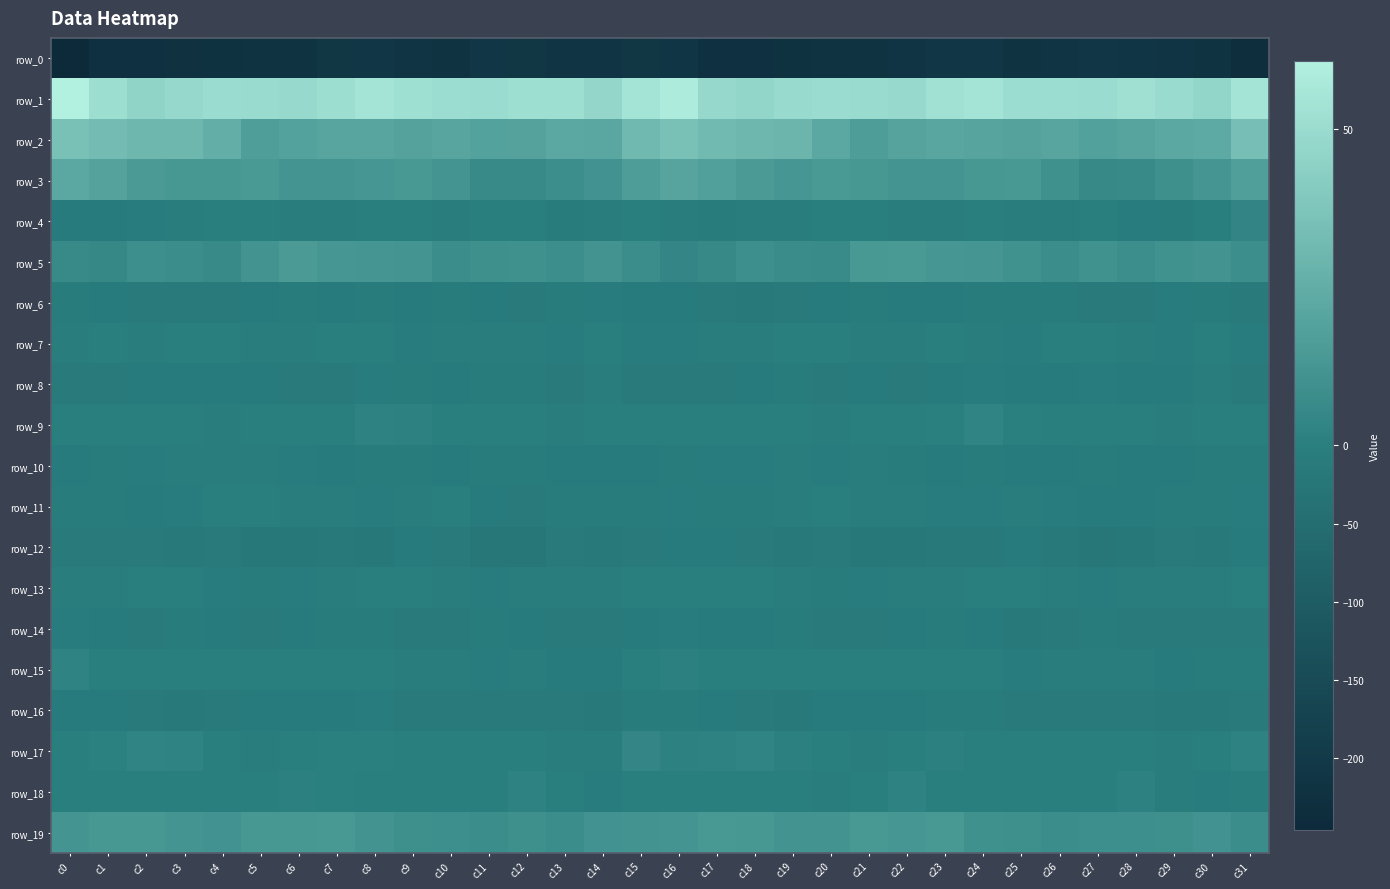

Is it true that row_19 equals 7.6 at c3?

False